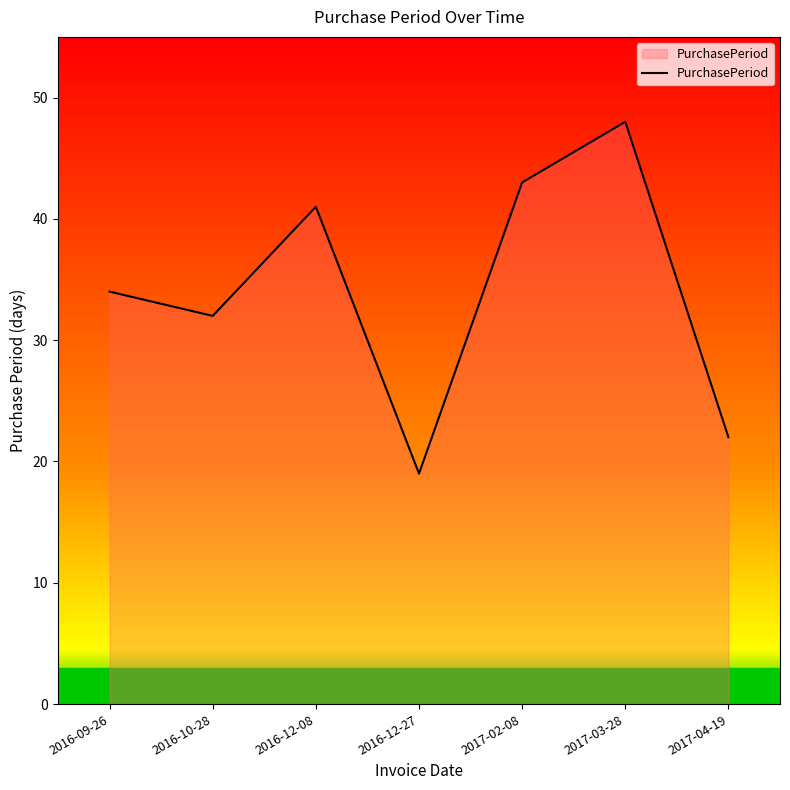

Reading right to left, transcribe all the data shown in this chart.

22	48	43	19	41	32	34